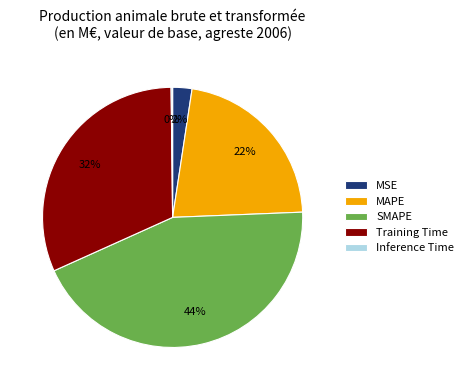

The SMAPE slice represents 44% of the pie. True or false?

True